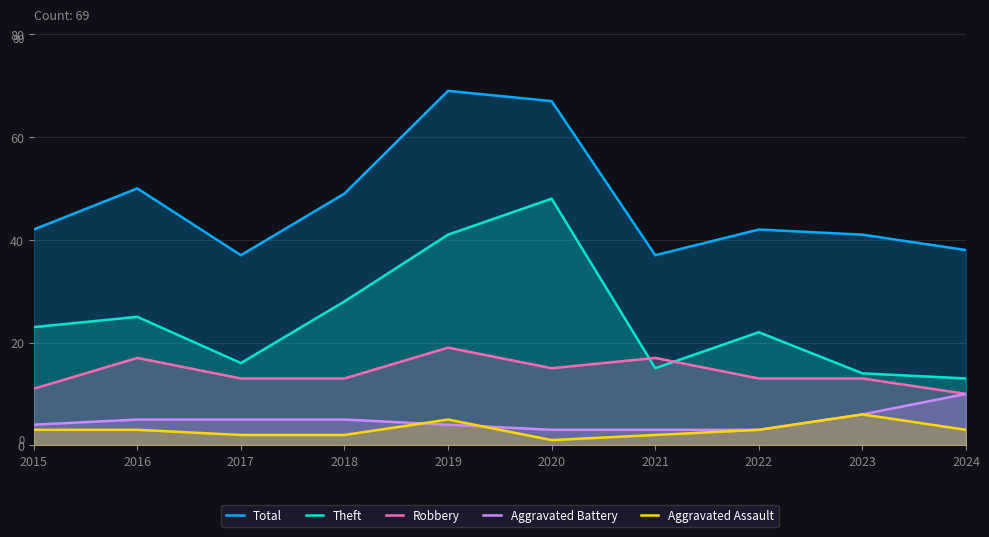

What is the value of the Robbery point at the 7th from the left?

17